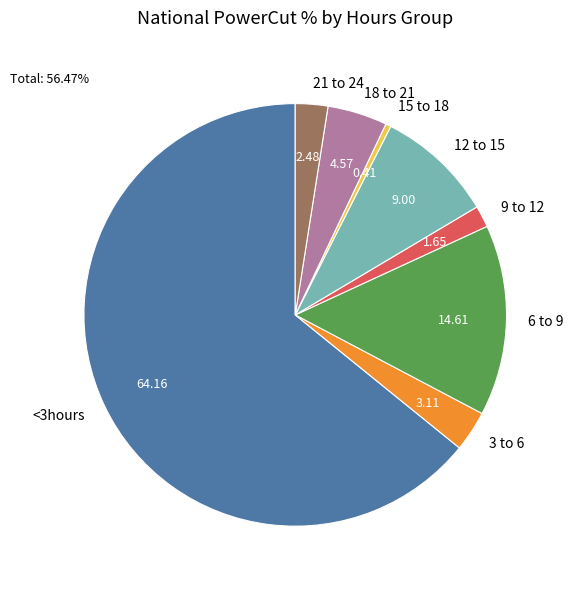

Combined, do 9 to 12 and 6 to 9 account for over 50%?

No